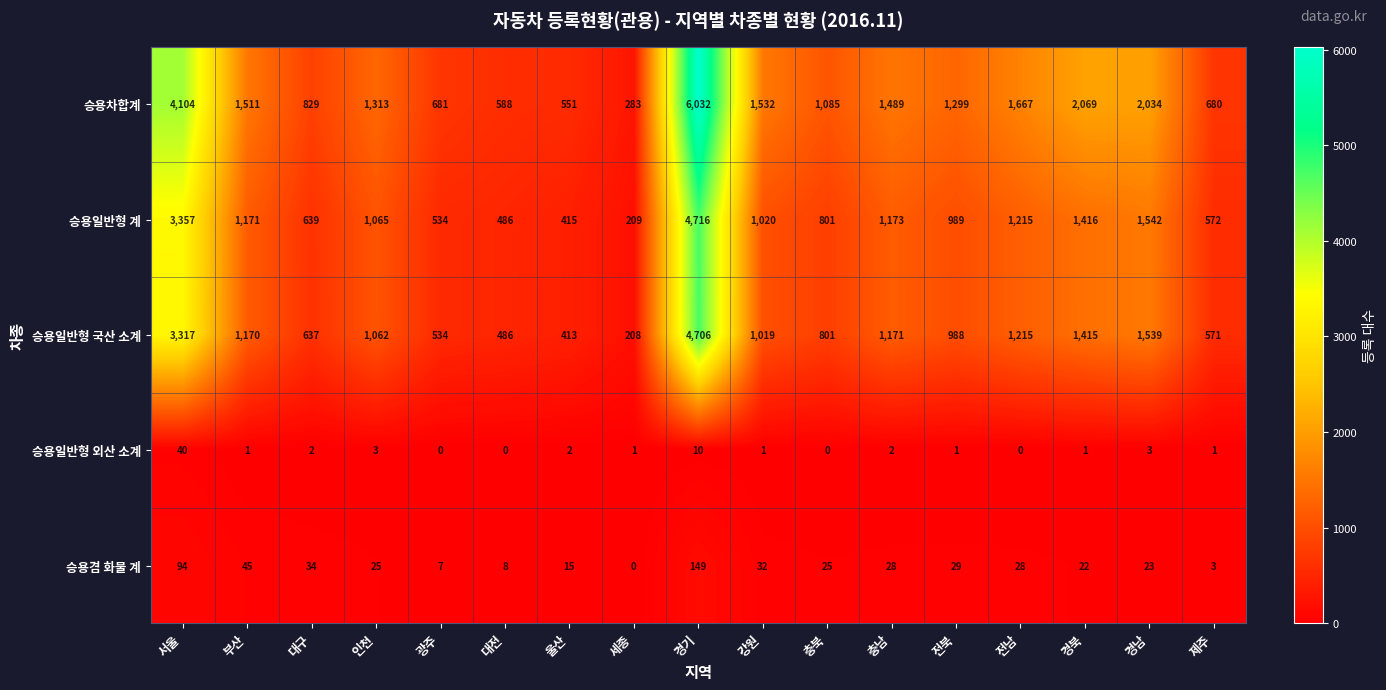

Which series has the largest total across all categories?

승용차합계